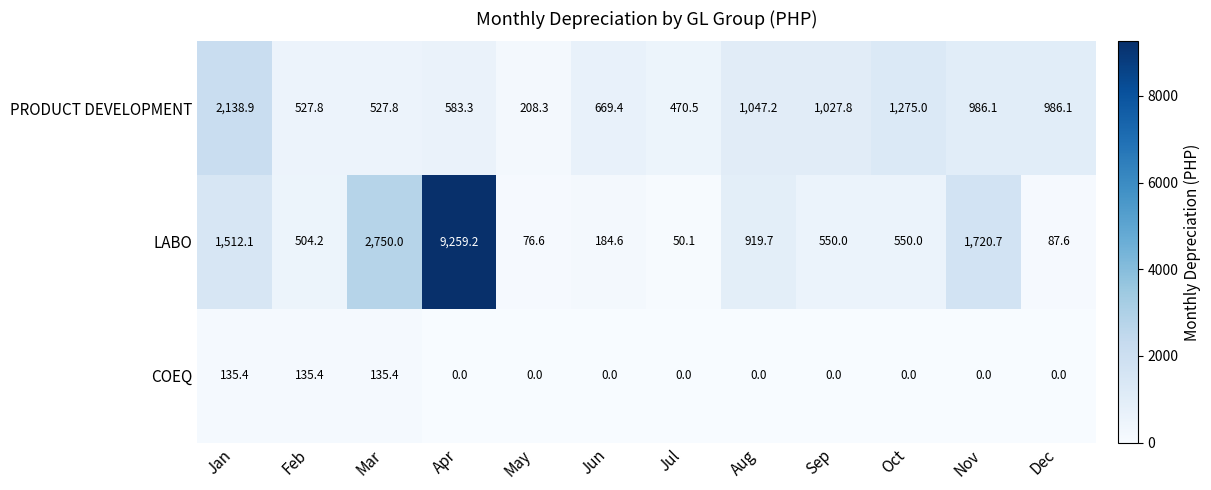

At which category is the sum across all series the highest?

Apr